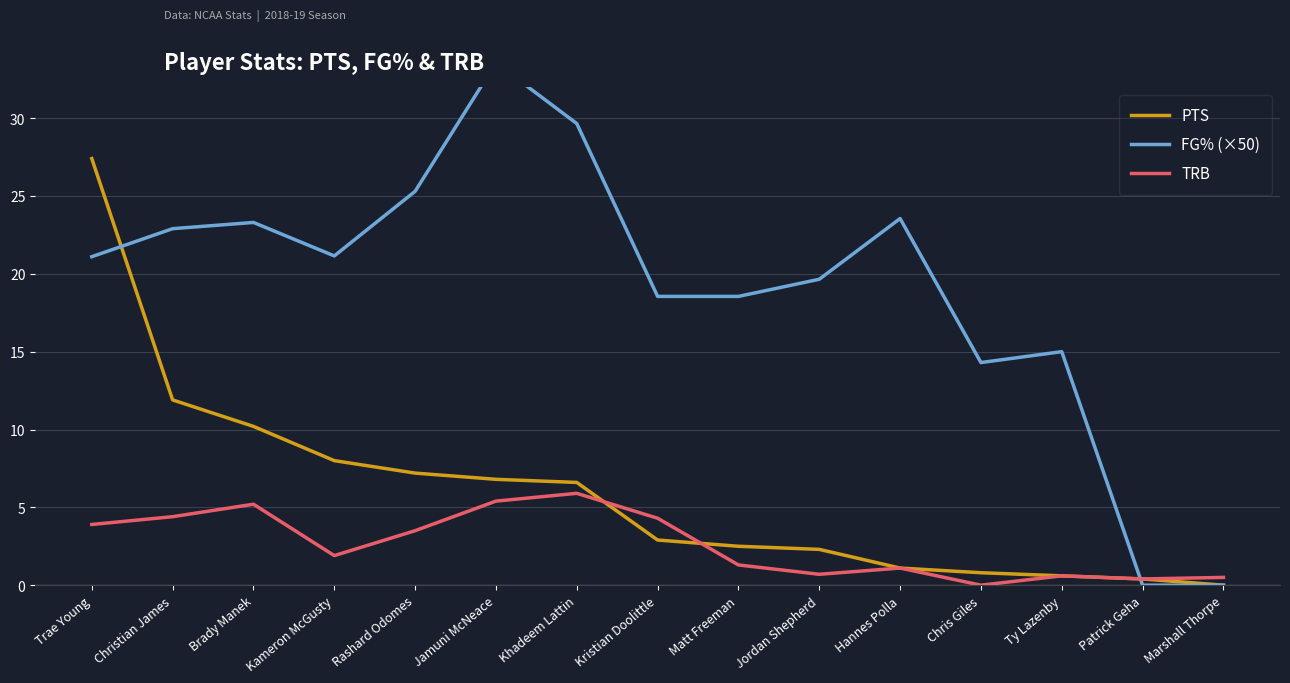

How many values in the FG% (×50) series are below 21?

7